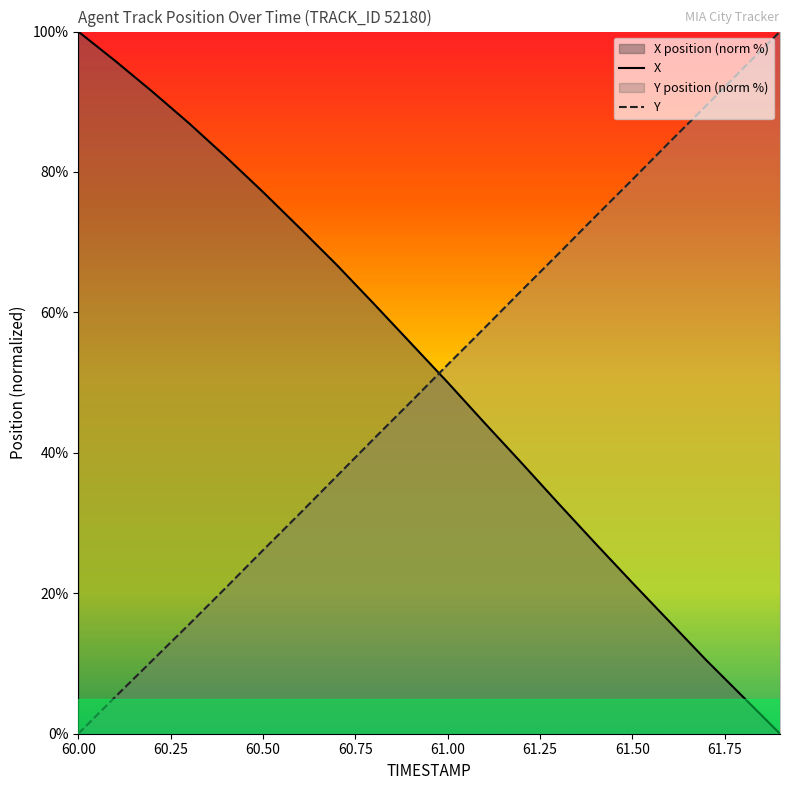

After their last crossing, which series has the higher values: X or Y?

Y